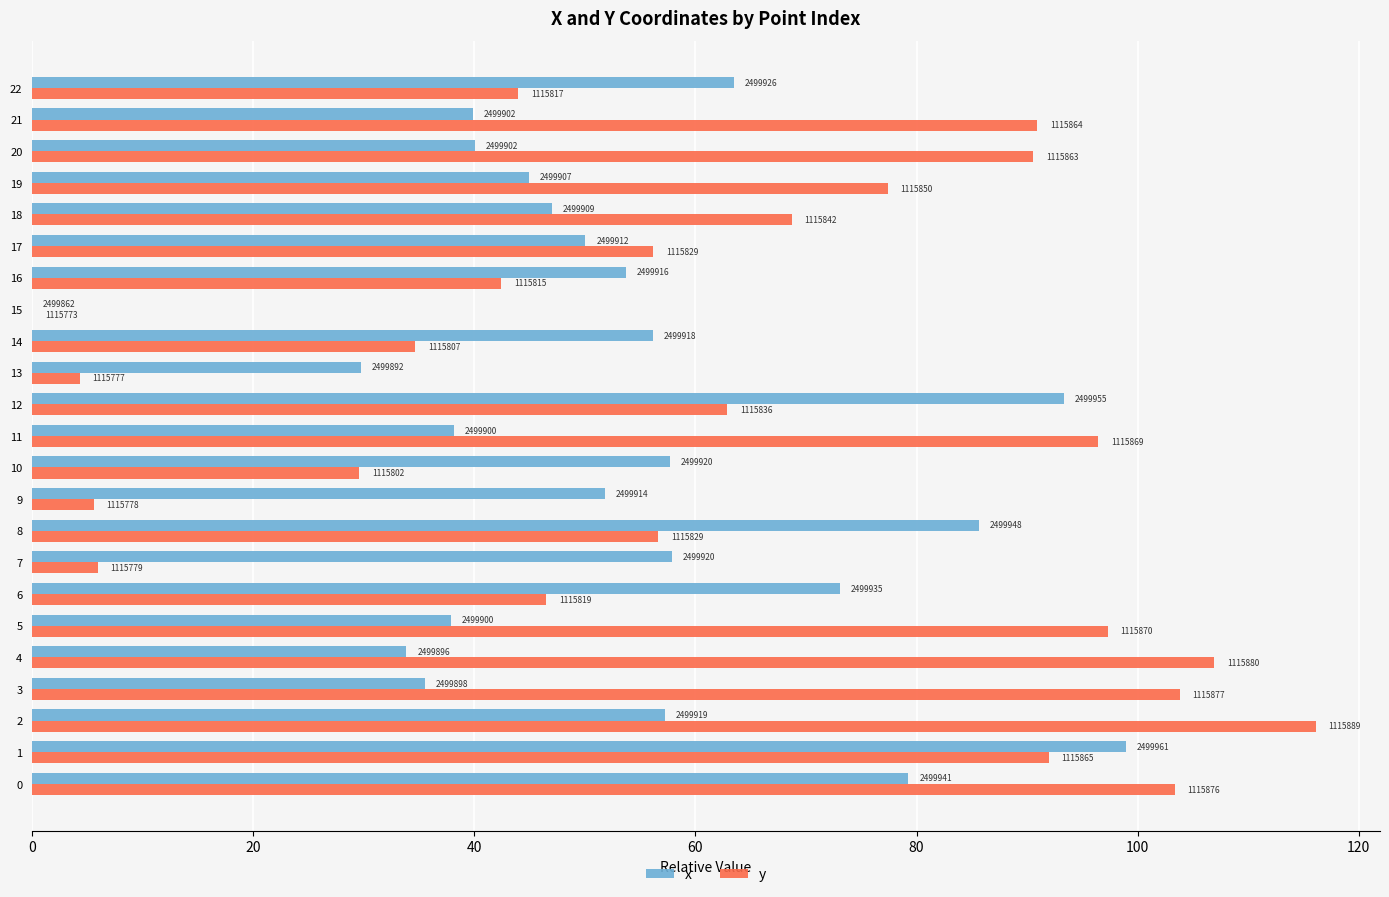

Rank the series by their maximum value, from highest to lowest.

y, x